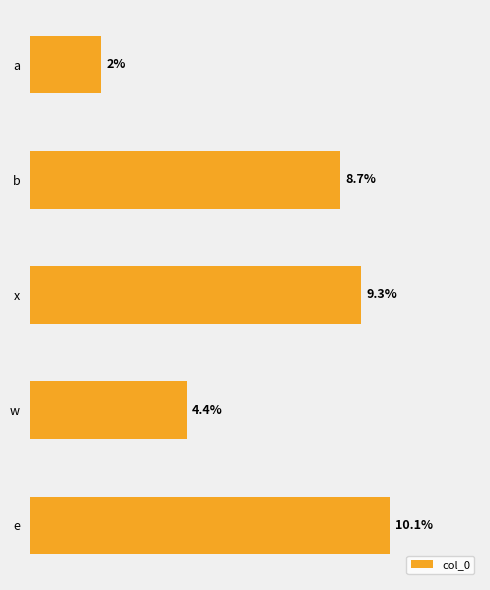

What is the label of the 2nd bar from the top?

b